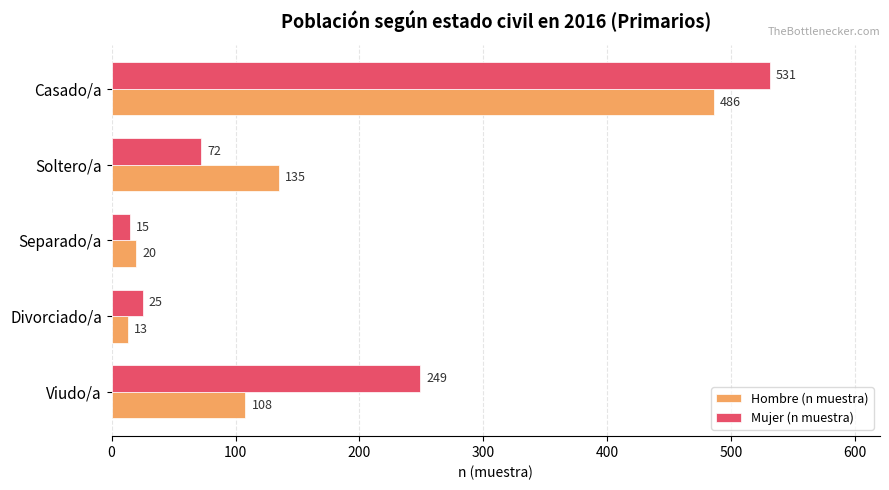

How many data points in Mujer (n muestra) are less than 72?

2